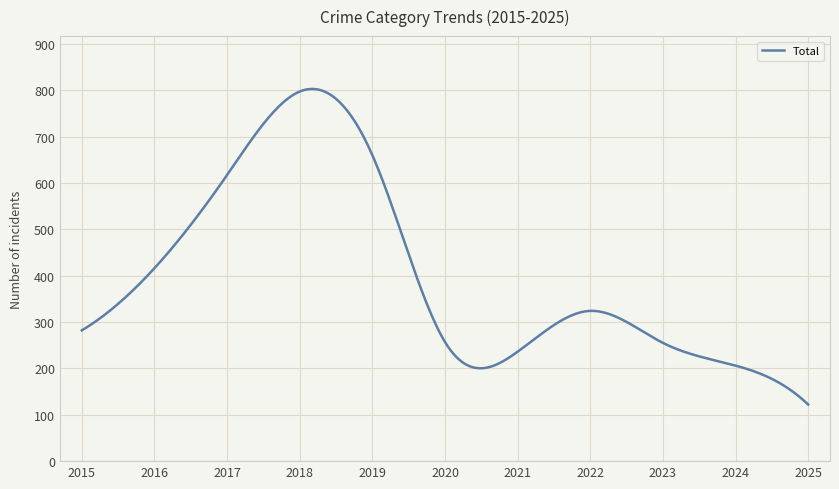

What is the minimum value shown in the chart?

122.0